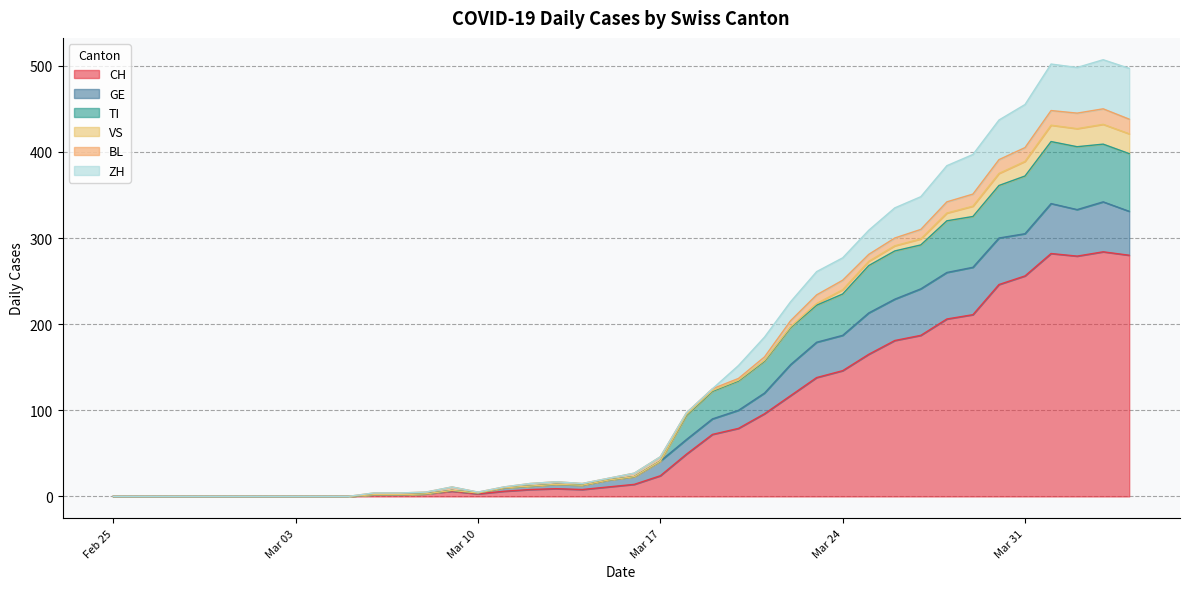

What is the highest value of the CH series?

284